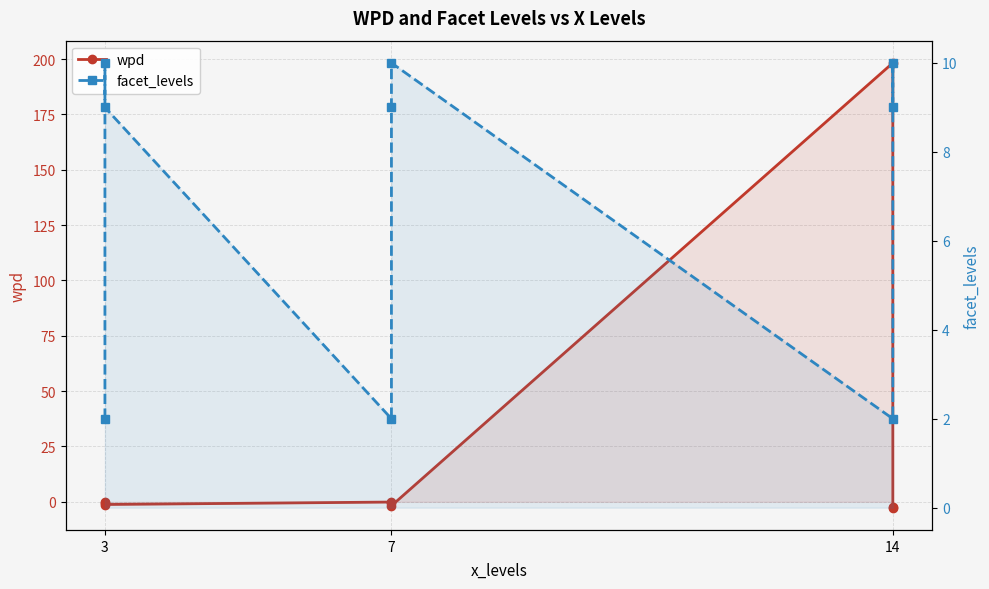

What is the maximum value for wpd?

198.3